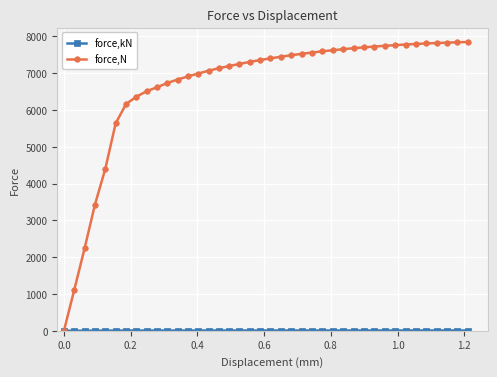

What is the maximum value shown in the chart?

7844.7